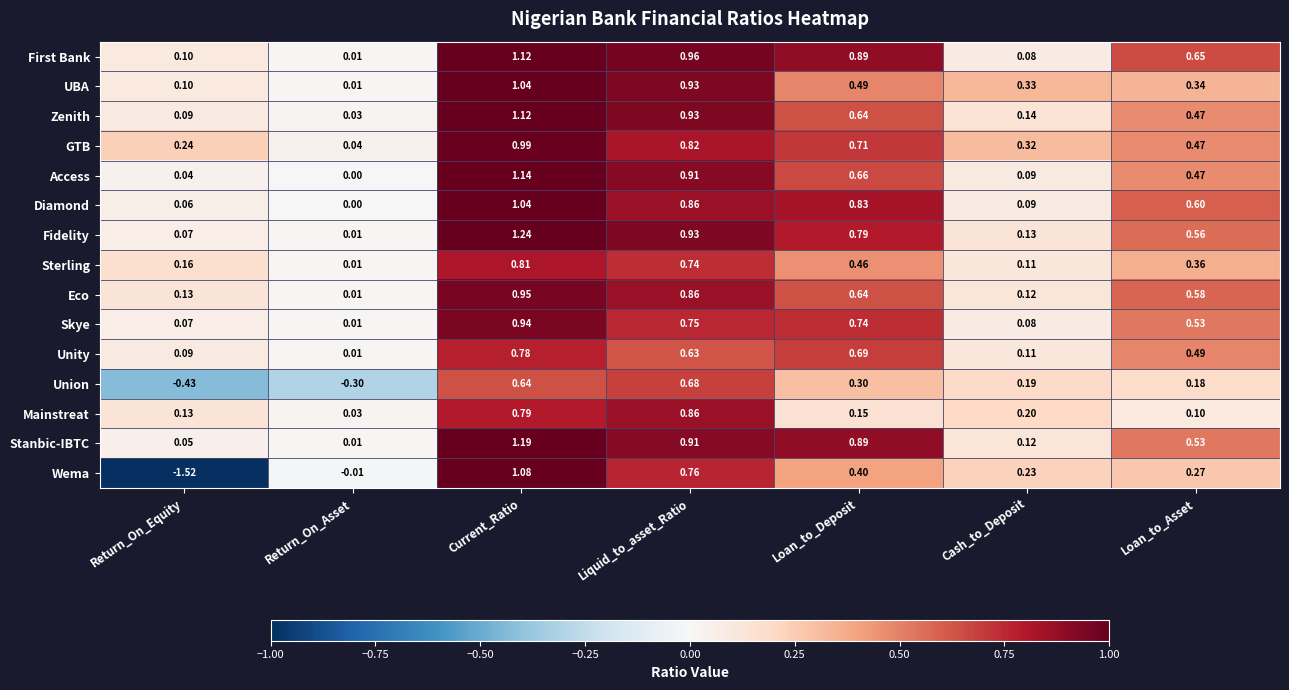

Where is Access nearest to the value 0?

Return_On_Asset